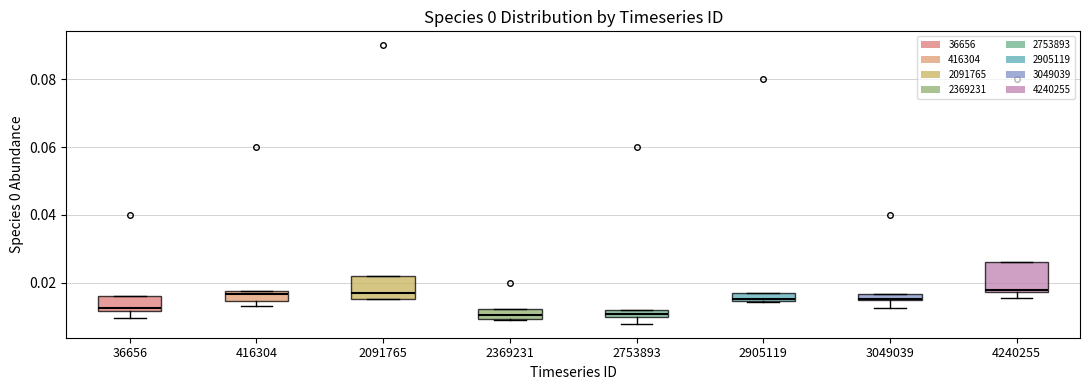

Comparing the boxes themselves (not the whiskers), which one is the tallest?

4240255